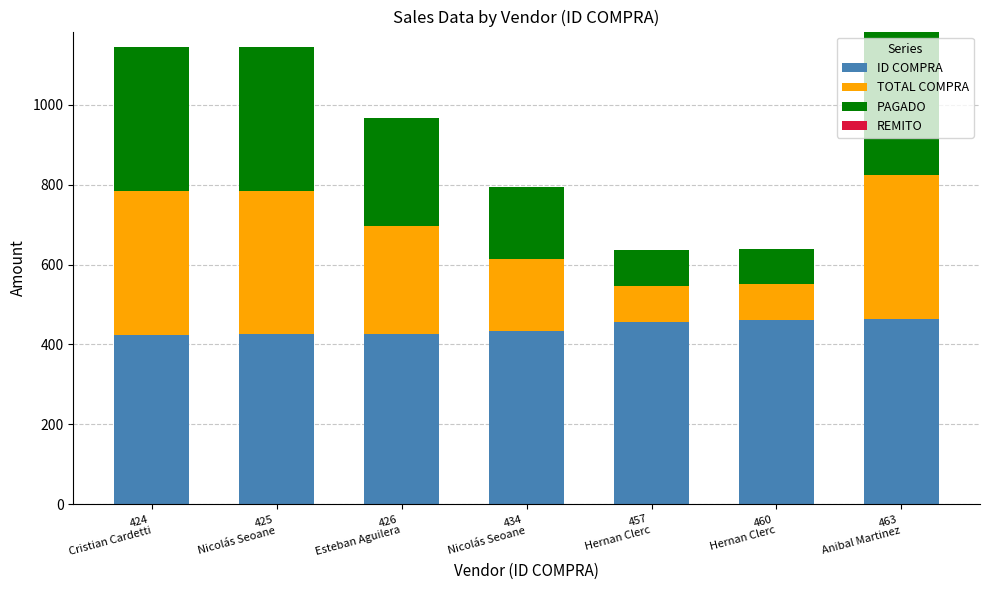

What is the difference between the second highest and minimum values in the ID COMPRA series?

36